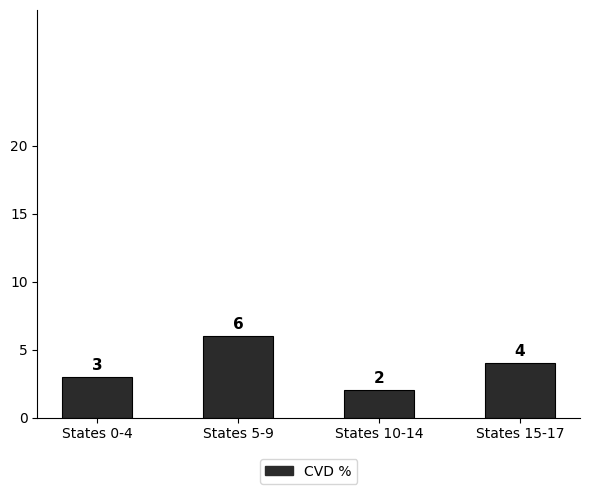

How many values are between 3 and 6?

3